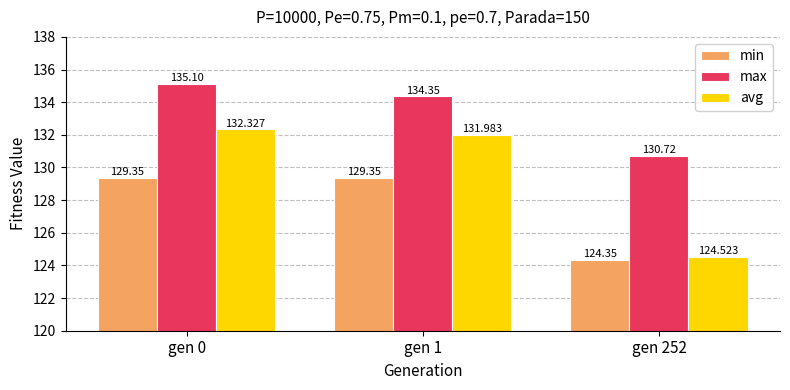

Which series has the largest total across all categories?

max